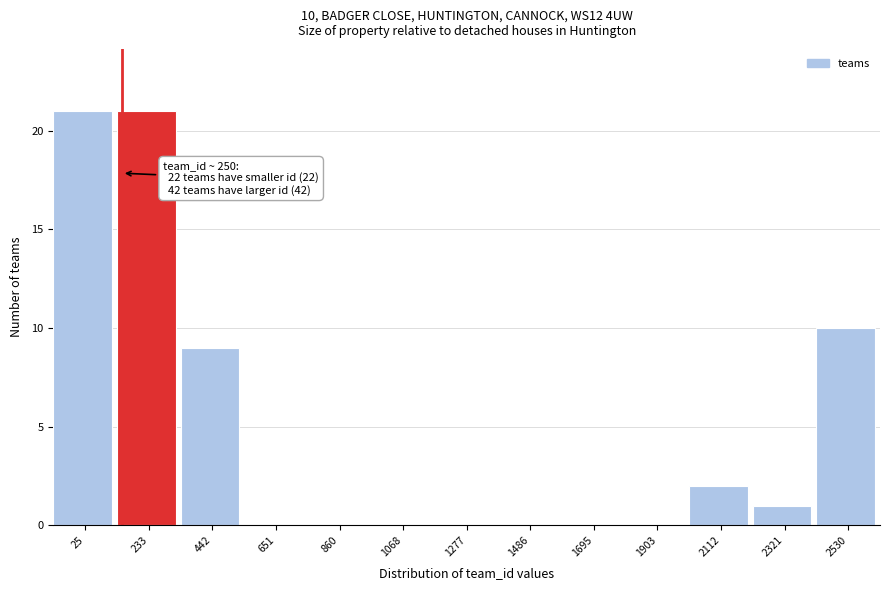

Reading left to right, what are all the values shown in this chart?

25=21	233=21	442=9	651=0	860=0	1068=0	1277=0	1486=0	1695=0	1903=0	2112=2	2321=1	2530=10